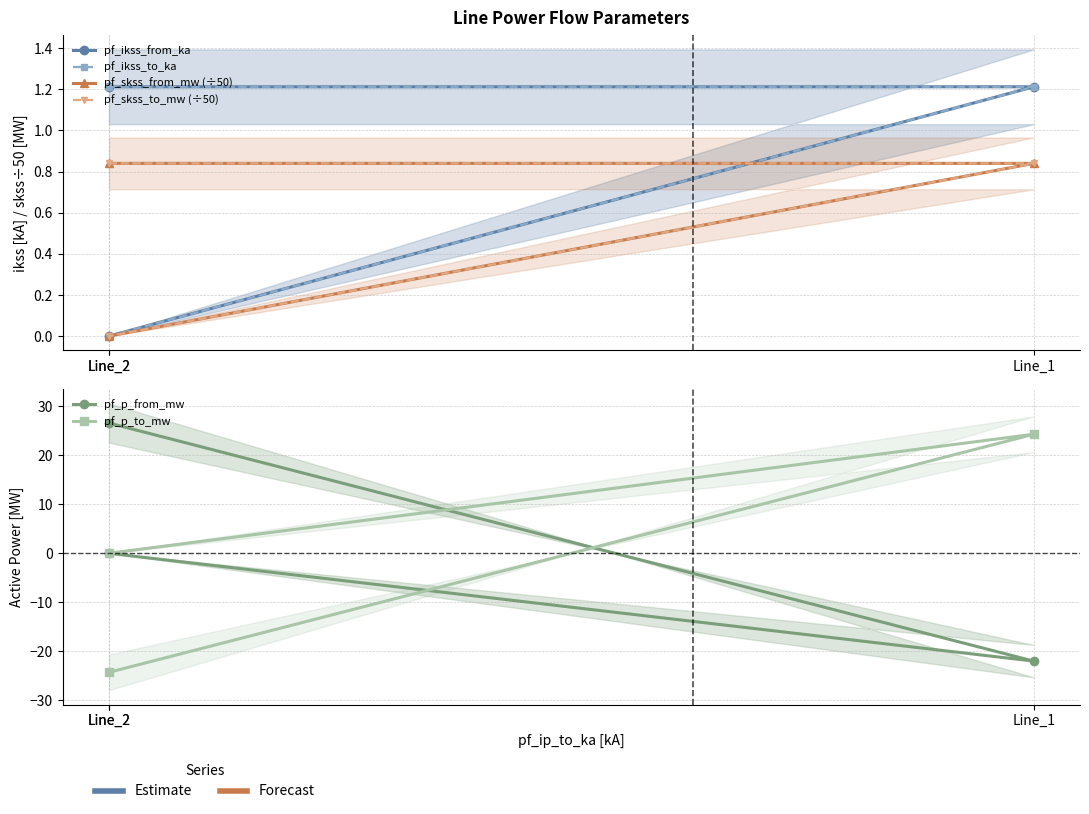

Does the chart have visible grid lines?

Yes